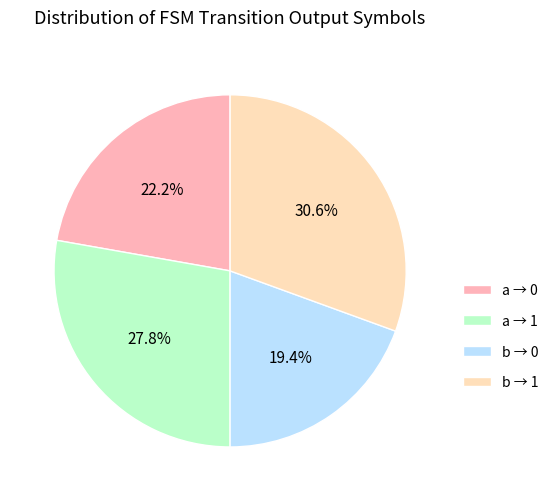

Which slice is the smallest?

b → 0